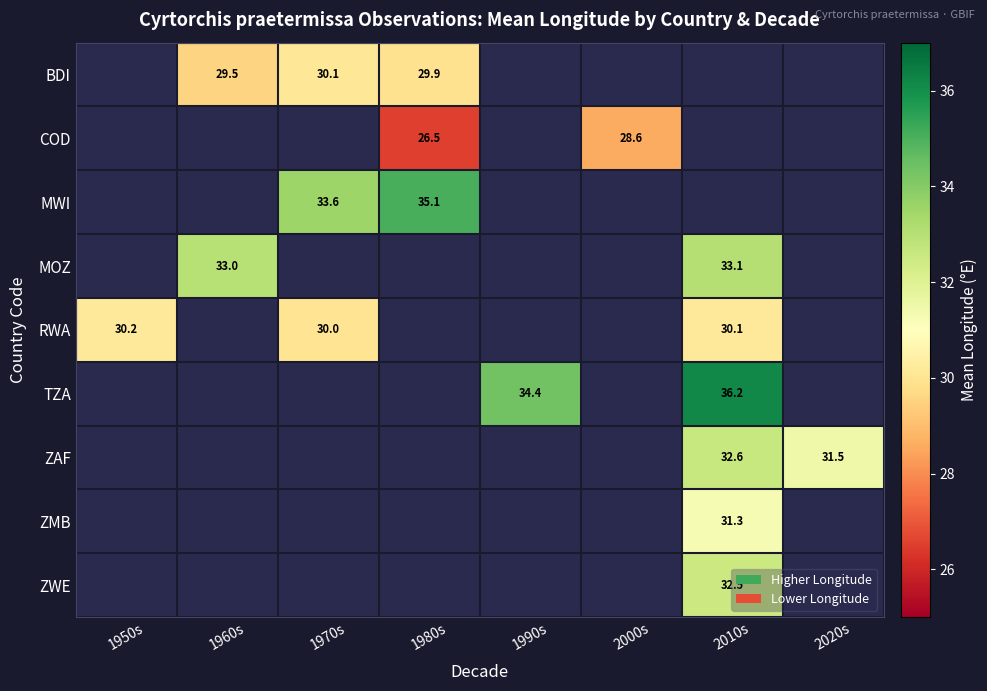

The ZAF series shows 45.7 at 2020s. True or false?

False